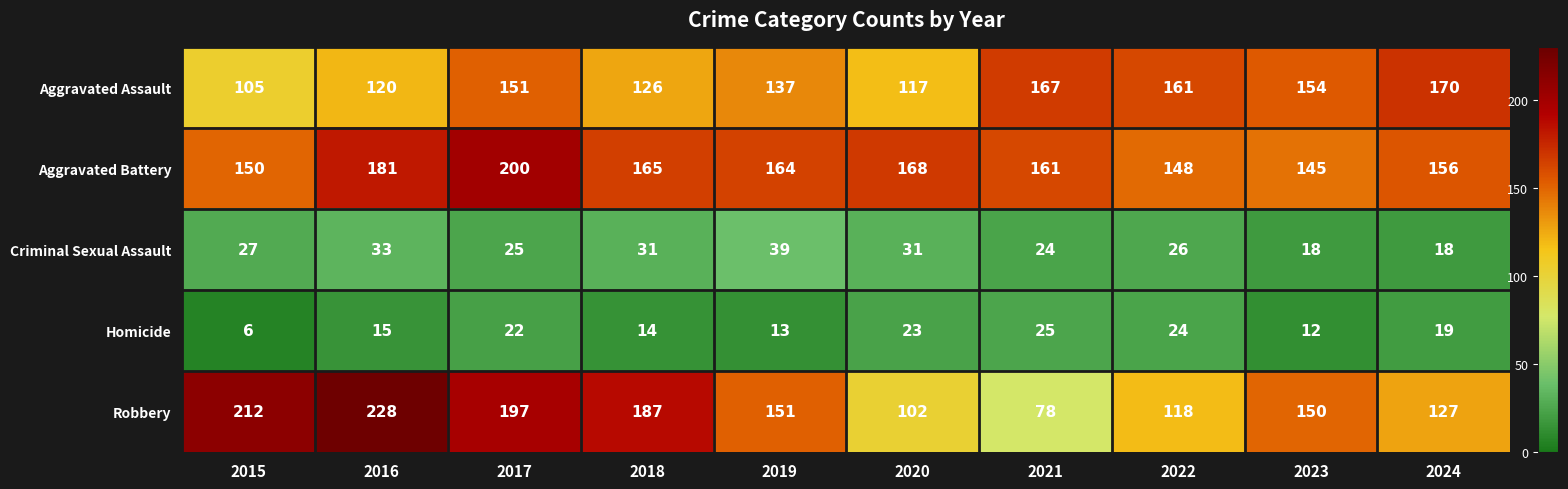

What is the spread (max minus min) of values at 2022?

137